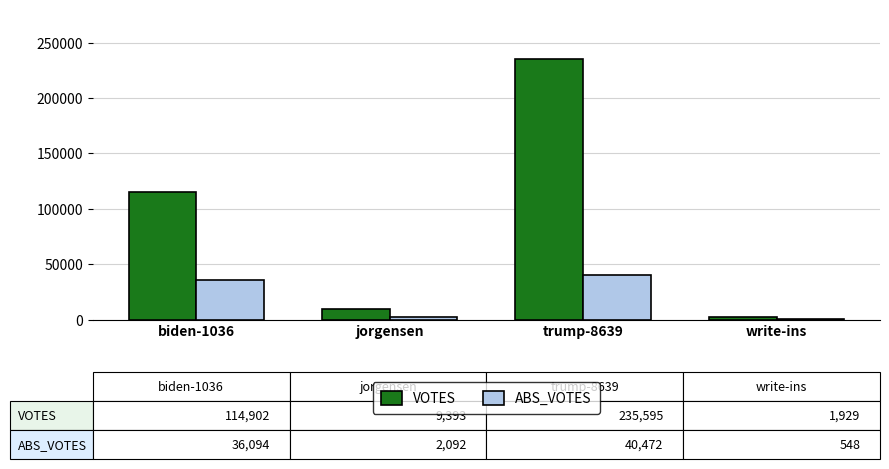

What is the sum of all ABS_VOTES values?

79206